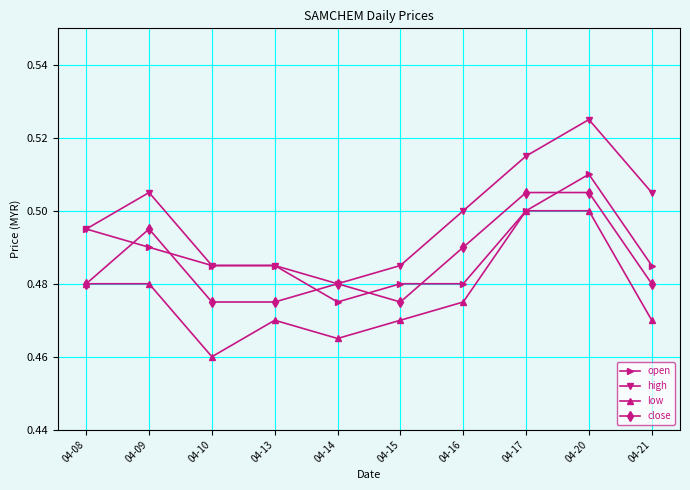

Is it true that open equals 0.7 at 04-09?

False